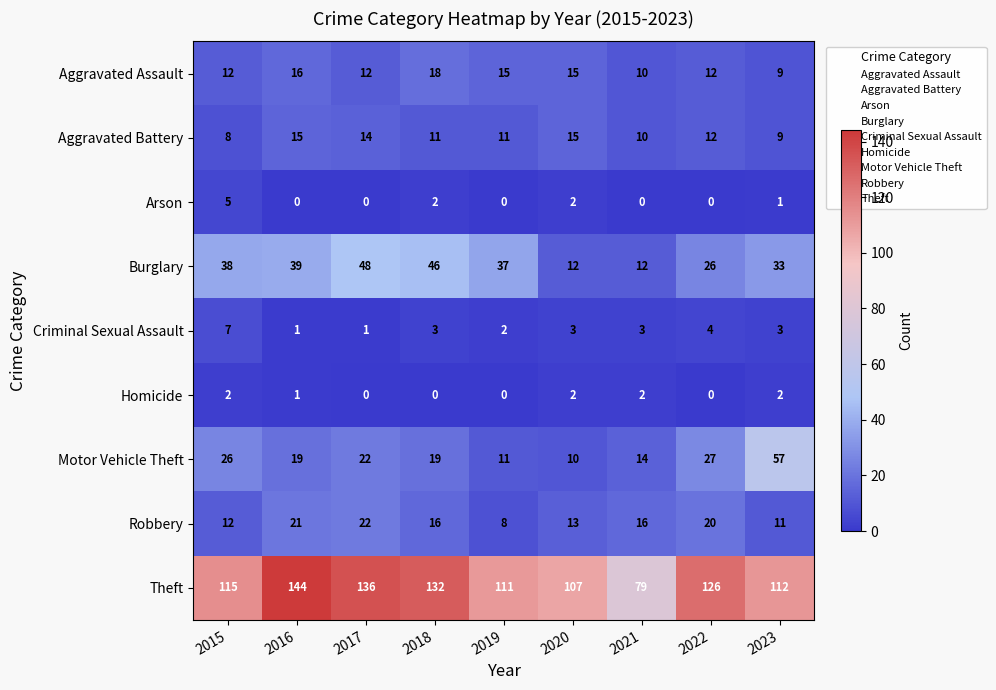

At how many categories does at least one series exceed 113?

5